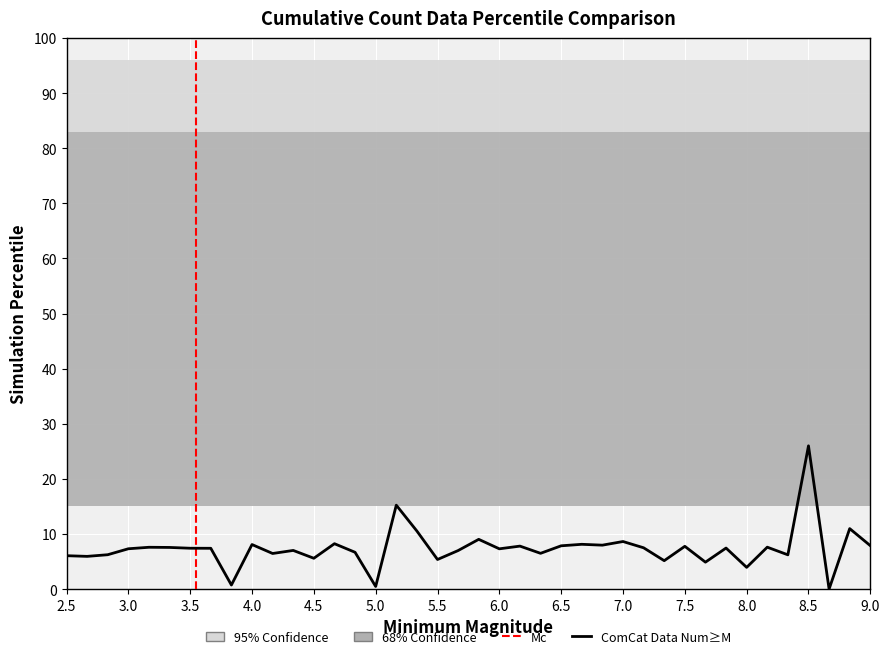

What is the maximum value shown in the chart?

26.0